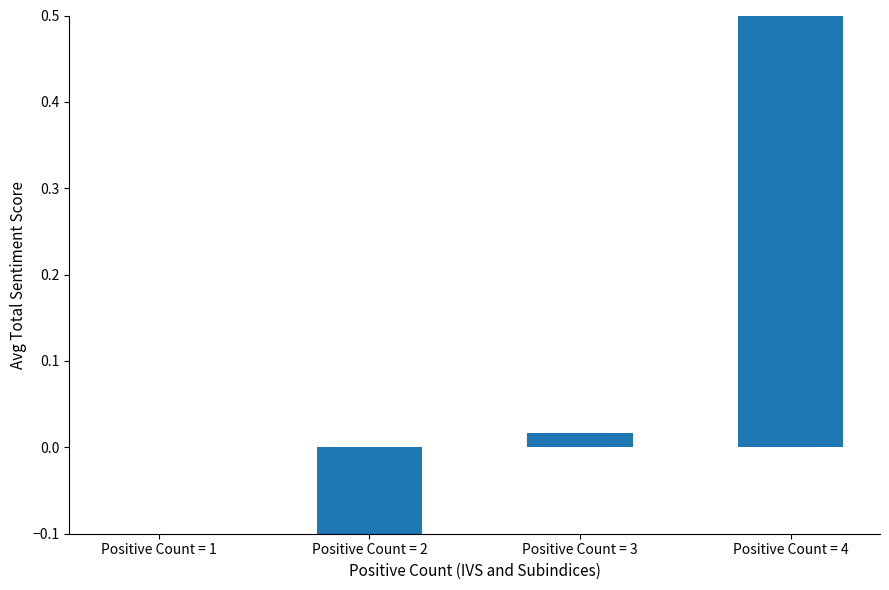

Count the number of values greater than 0.

2